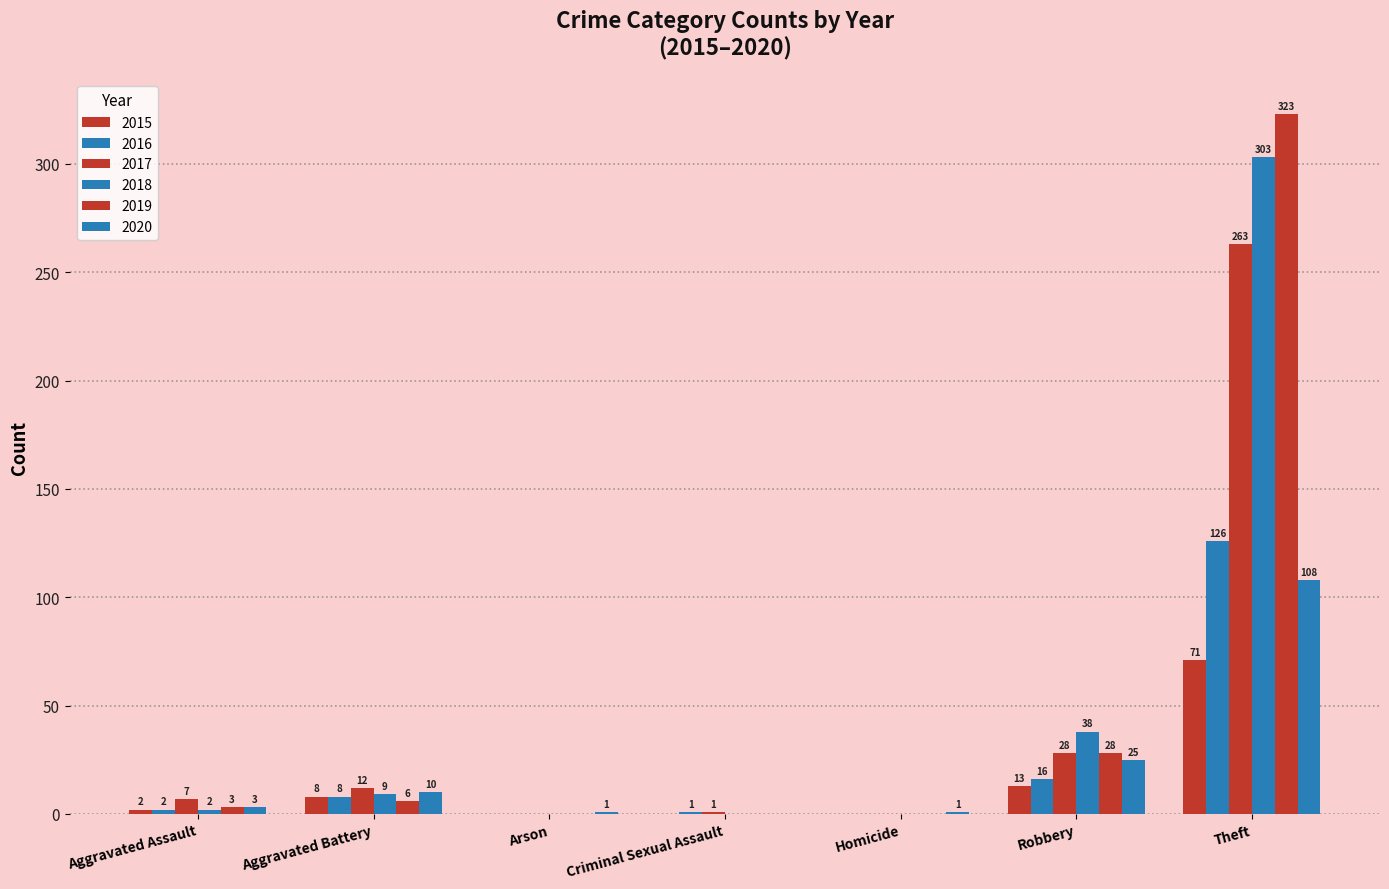

Are the bars grouped side by side (vs. stacked)?

Yes